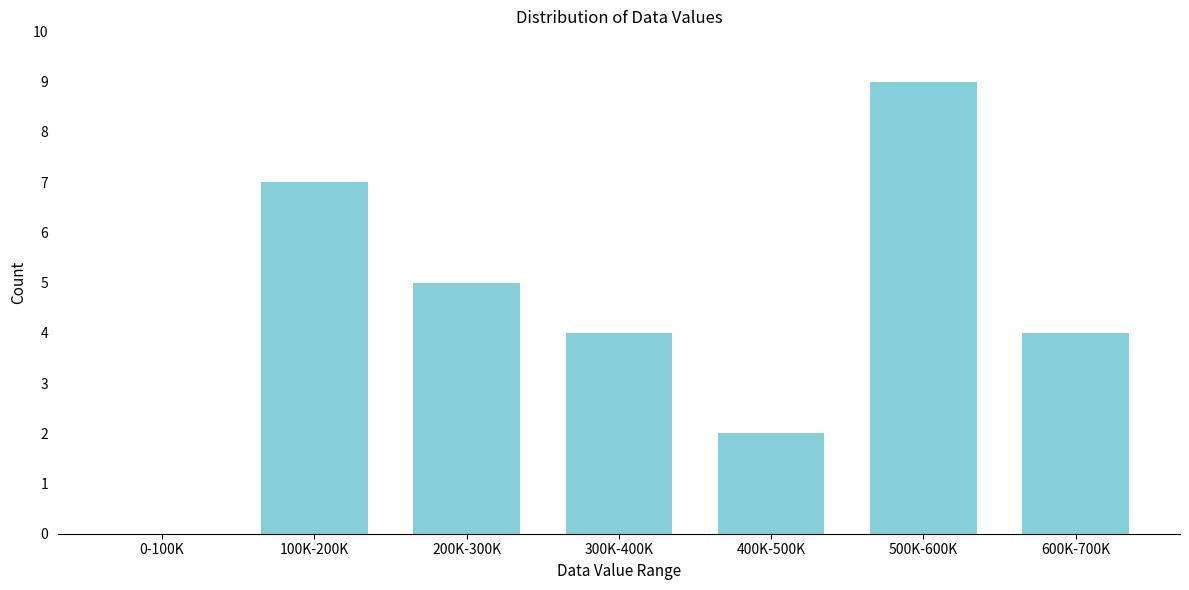

Reading left to right, extract all data points from this chart.

0-100K=0	100K-200K=7	200K-300K=5	300K-400K=4	400K-500K=2	500K-600K=9	600K-700K=4